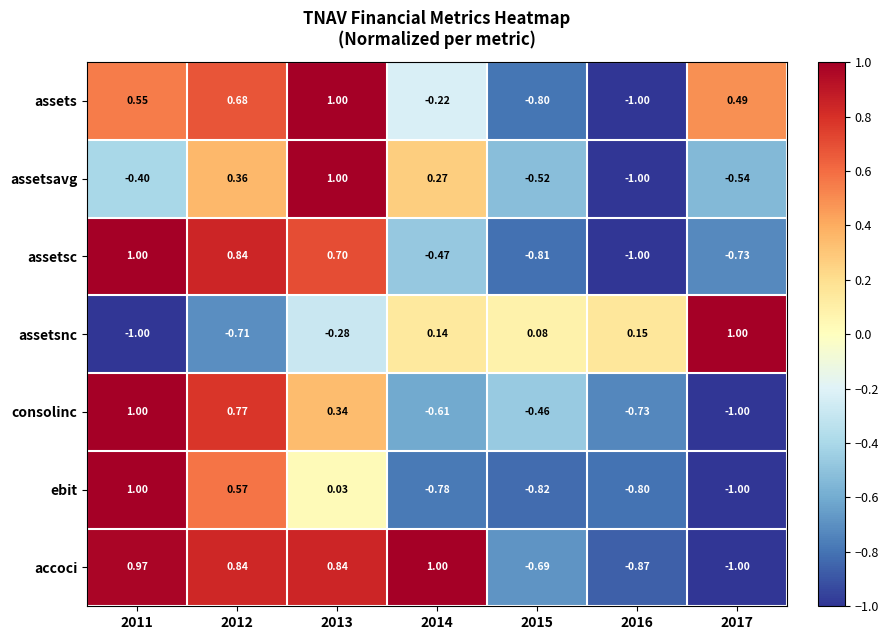

Is the value of assets at 2014 greater than the value of consolinc at 2012?

No